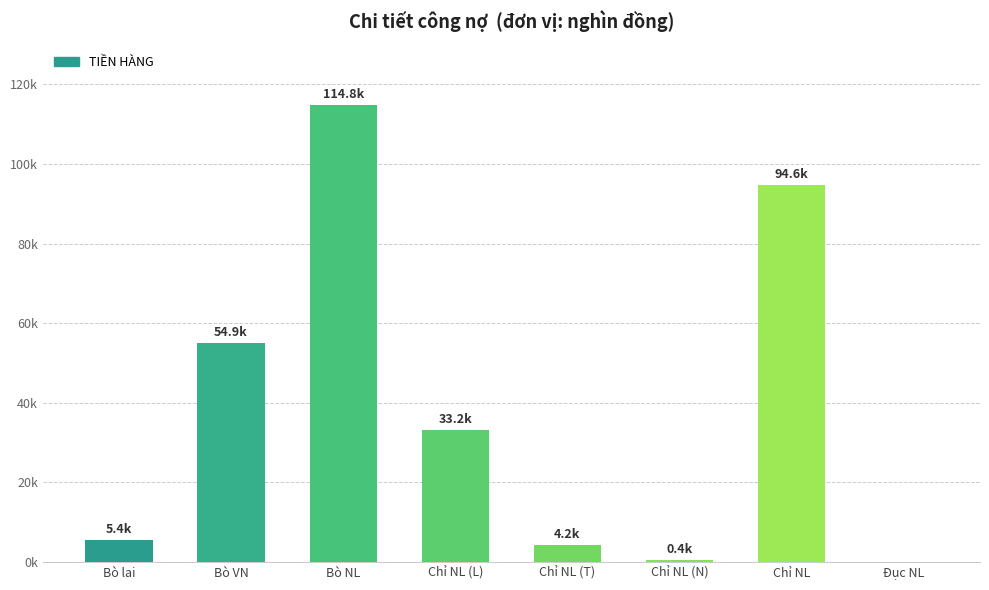

At which label is the value closest to 57400?

Bò VN